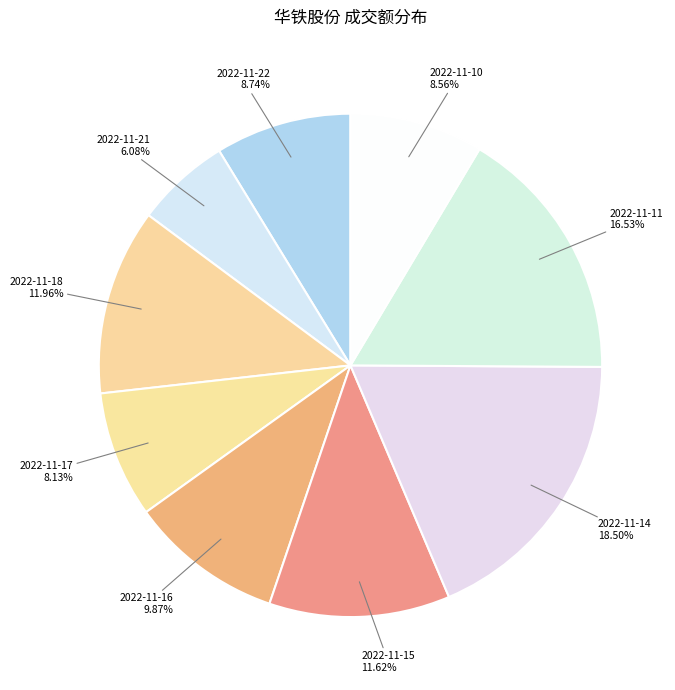

Which has a higher value, 2022-11-16 or 2022-11-17?

2022-11-16